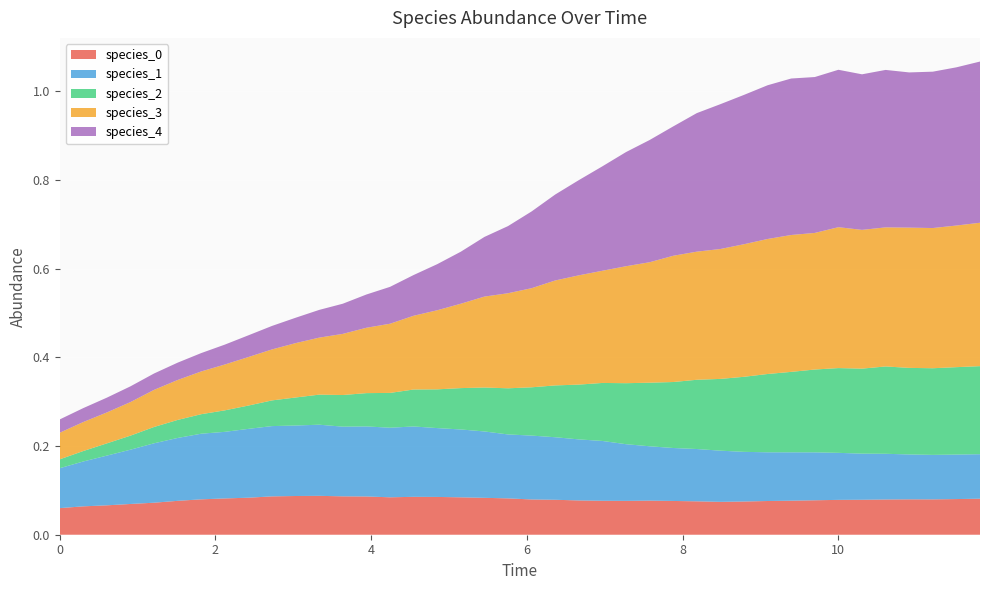

Reading right to left, extract all data points from this chart.

species_0: 0.1	0.1	0.1	0.1	0.1	0.1	0.1	0.1	0.1	0.1	0.1	0.1	0.1	0.1	0.1	0.1	0.1	0.1	0.1	0.1	0.1	0.1	0.1	0.1	0.1	0.1	0.1	0.1	0.1	0.1	0.1	0.1	0.1	0.1	0.1	0.1	0.1	0.1	0.1	0.1
species_1: 0.1	0.1	0.1	0.1	0.1	0.1	0.1	0.1	0.1	0.1	0.1	0.1	0.1	0.1	0.1	0.1	0.1	0.1	0.1	0.1	0.1	0.1	0.2	0.2	0.2	0.2	0.2	0.2	0.2	0.2	0.2	0.2	0.2	0.1	0.1	0.1	0.1	0.1	0.1	0.1
species_2: 0.2	0.2	0.2	0.2	0.2	0.2	0.2	0.2	0.2	0.2	0.2	0.2	0.2	0.1	0.1	0.1	0.1	0.1	0.1	0.1	0.1	0.1	0.1	0.1	0.1	0.1	0.1	0.1	0.1	0.1	0.1	0.1	0.0	0.0	0.0	0.0	0.0	0.0	0.0	0.0
species_3: 0.3	0.3	0.3	0.3	0.3	0.3	0.3	0.3	0.3	0.3	0.3	0.3	0.3	0.3	0.3	0.3	0.3	0.2	0.2	0.2	0.2	0.2	0.2	0.2	0.2	0.2	0.1	0.1	0.1	0.1	0.1	0.1	0.1	0.1	0.1	0.1	0.1	0.1	0.1	0.1
species_4: 0.4	0.4	0.4	0.4	0.4	0.4	0.4	0.4	0.4	0.3	0.3	0.3	0.3	0.3	0.3	0.3	0.2	0.2	0.2	0.2	0.2	0.1	0.1	0.1	0.1	0.1	0.1	0.1	0.1	0.1	0.1	0.0	0.0	0.0	0.0	0.0	0.0	0.0	0.0	0.0